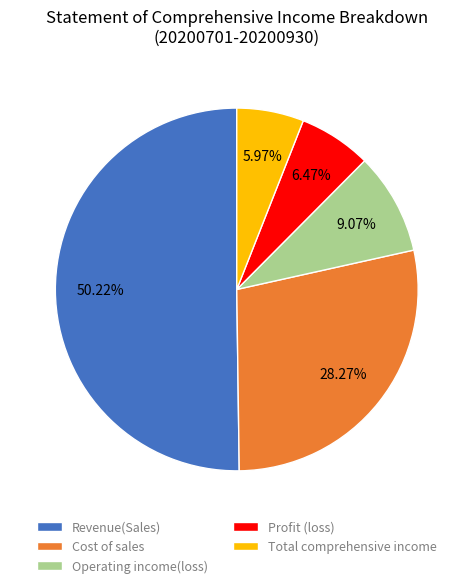

What is the total percentage of Total comprehensive income and Operating income(loss)?

15.0%